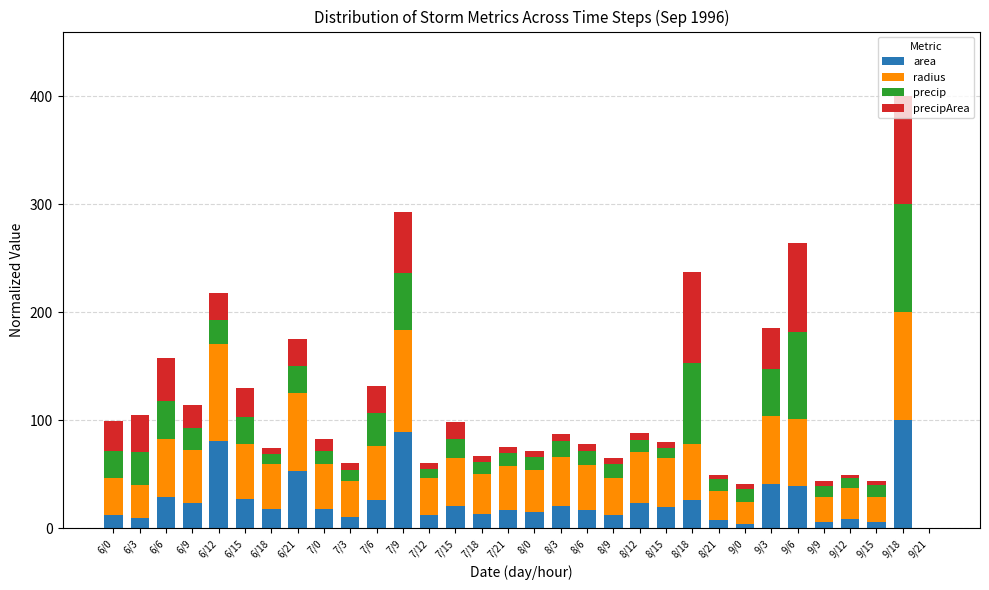

What is the sum of all area values?

802.4